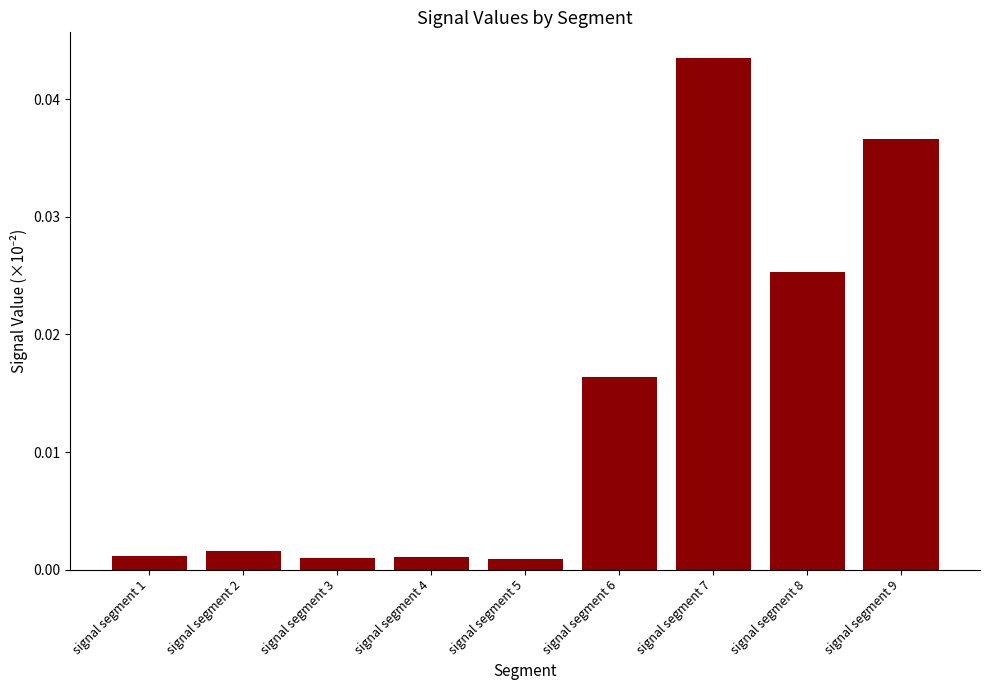

Between signal segment 1 and signal segment 9, which is larger?

signal segment 9